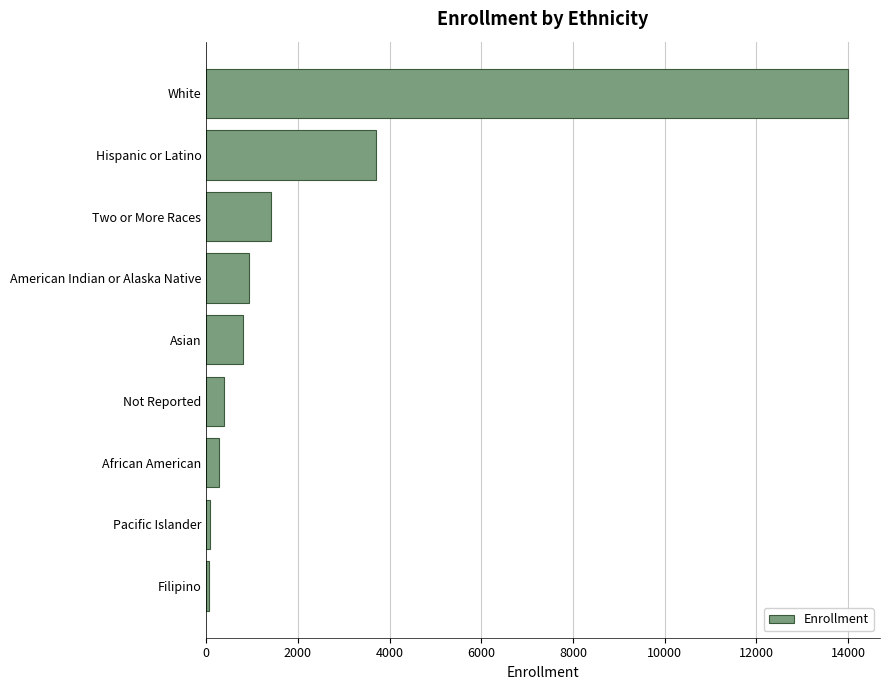

What is the change in value from Asian to Hispanic or Latino?

+2902